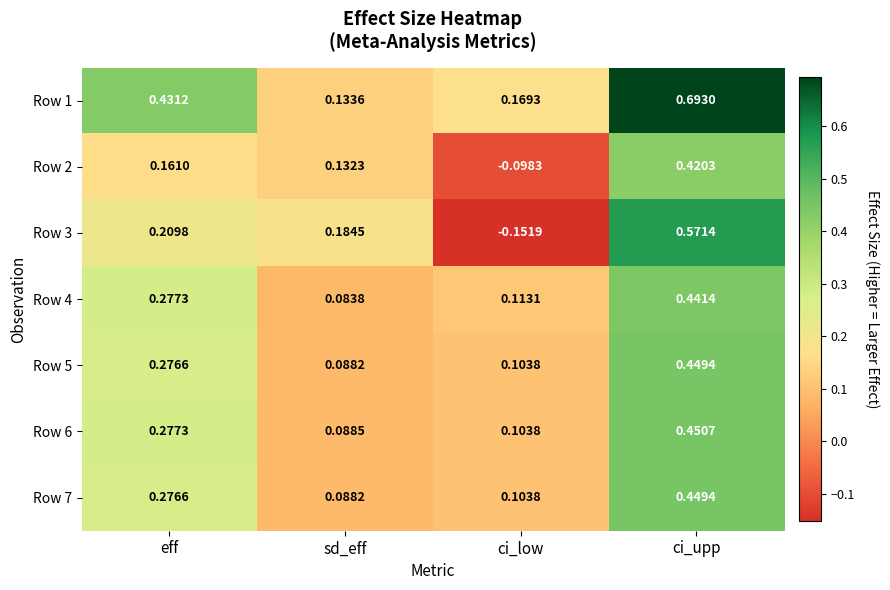

At which label does Row 4 reach its peak?

ci_upp